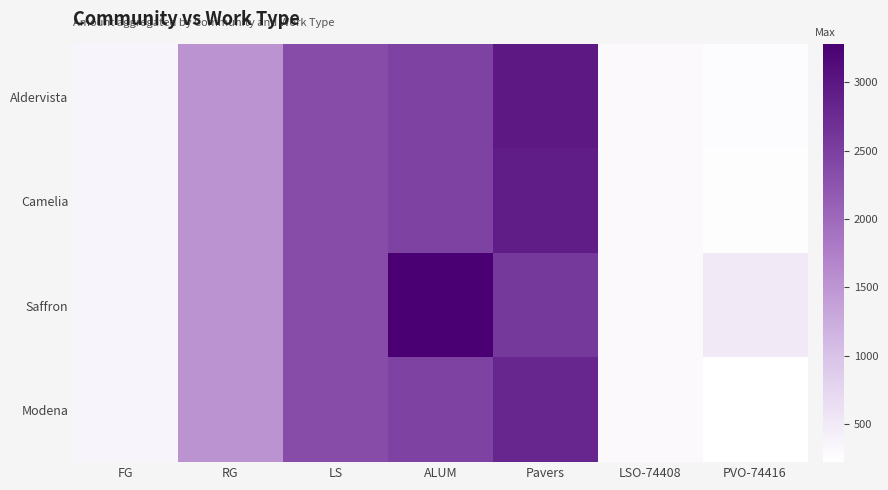

List the series in order of their peak value, lowest first.

Modena, Camelia, Aldervista, Saffron